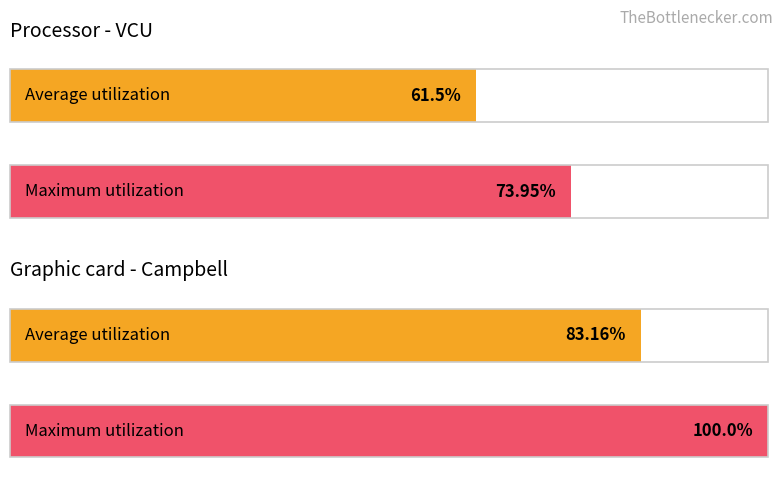

How many bars are there in each group?

2